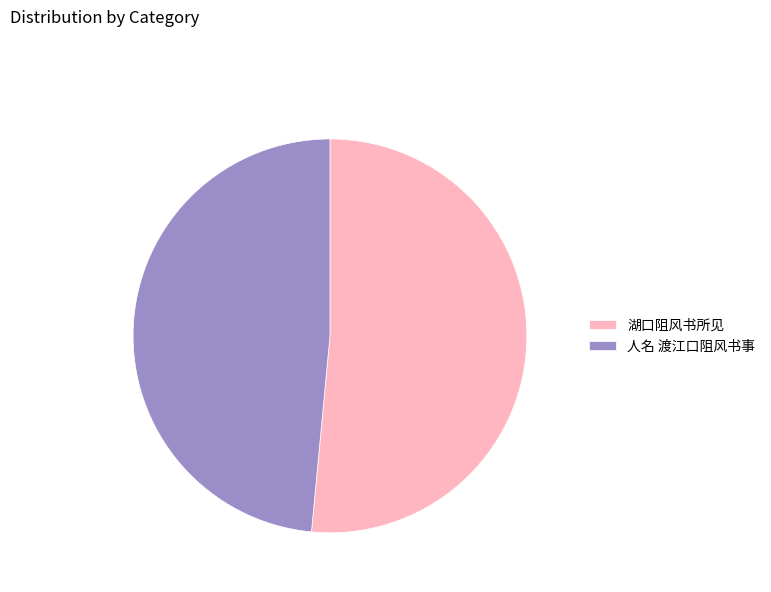

Combined, do 人名 渡江口阻风书事 and 湖口阻风书所见 account for over 50%?

Yes